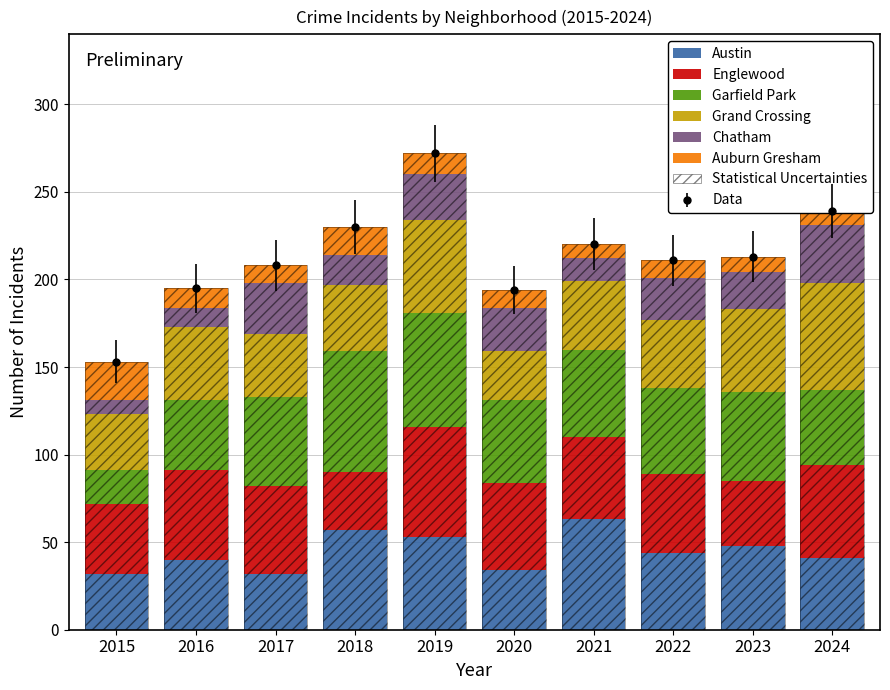

Rank the series at 2019 from highest to lowest value.

Garfield Park, Englewood, Austin, Grand Crossing, Chatham, Auburn Gresham